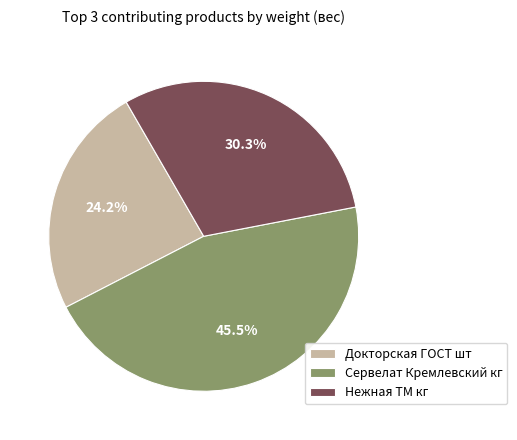

Which slice is the largest?

Сервелат Кремлевский кг